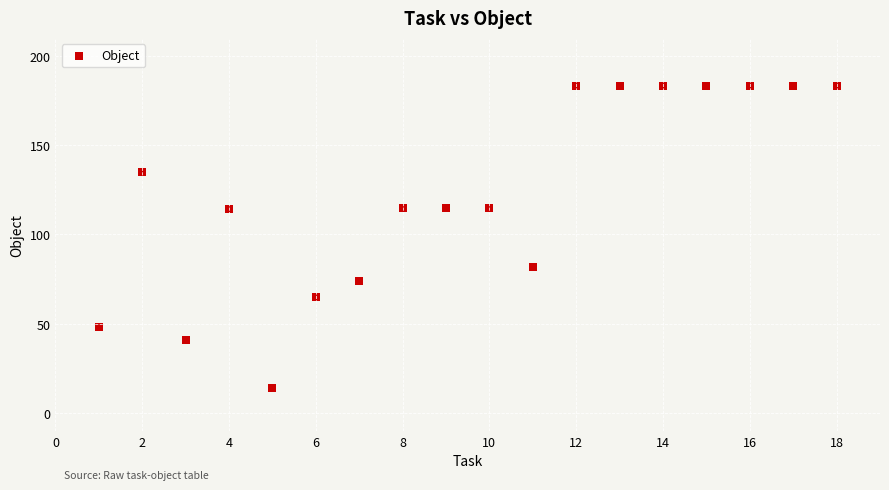

What is the range of Y values (max minus min)?

169